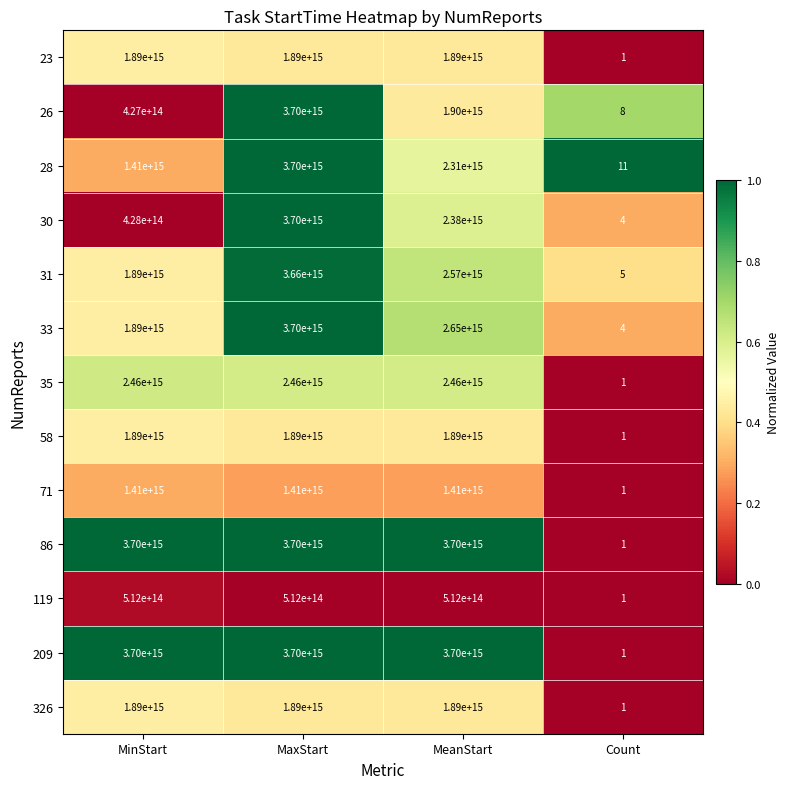

True or false: 30 has a value of 428000000000000 at MinStart.

True